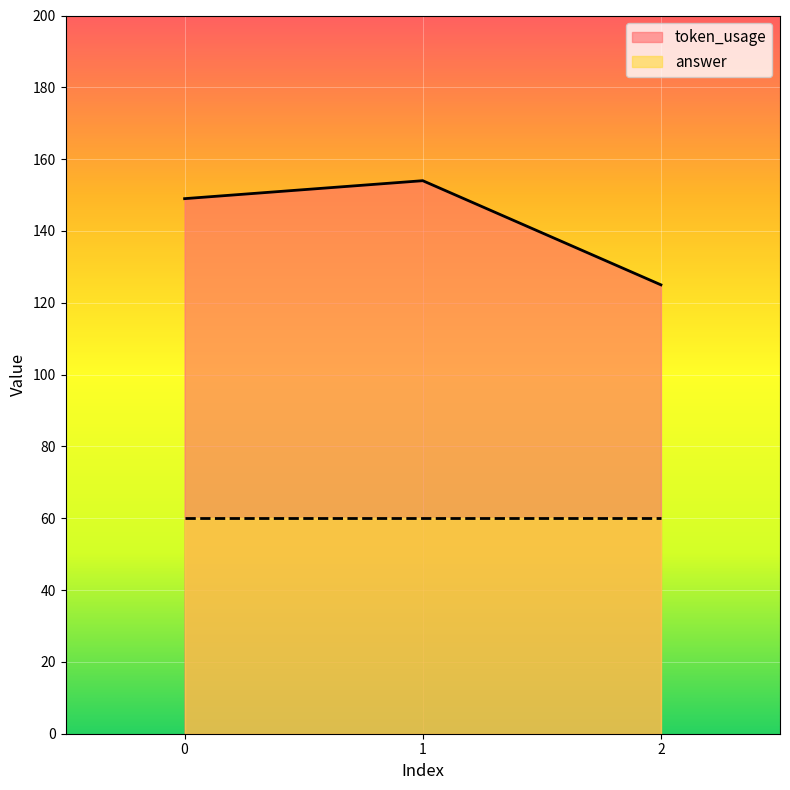

What is the value of the 2nd point from the left?

154